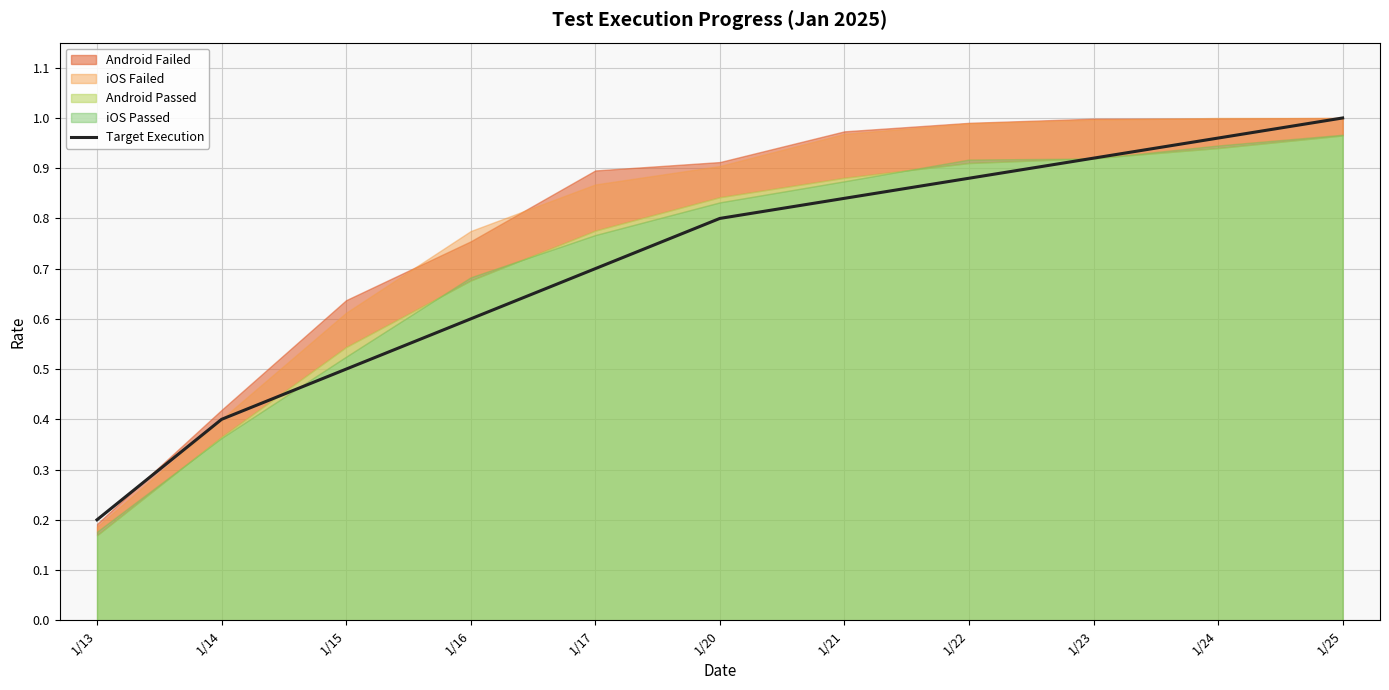

The value of Target Execution at 1/13 is 0.2. True or false?

True